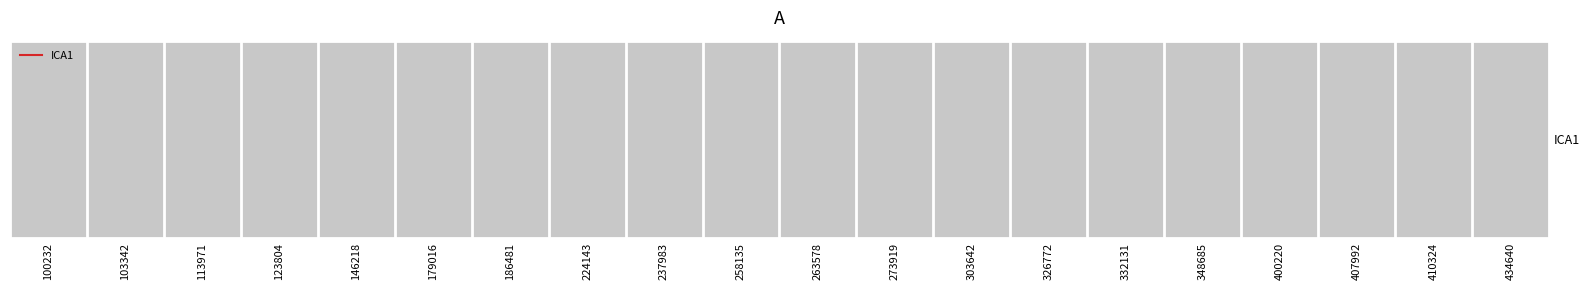

Where does the data first go above 14?

100232